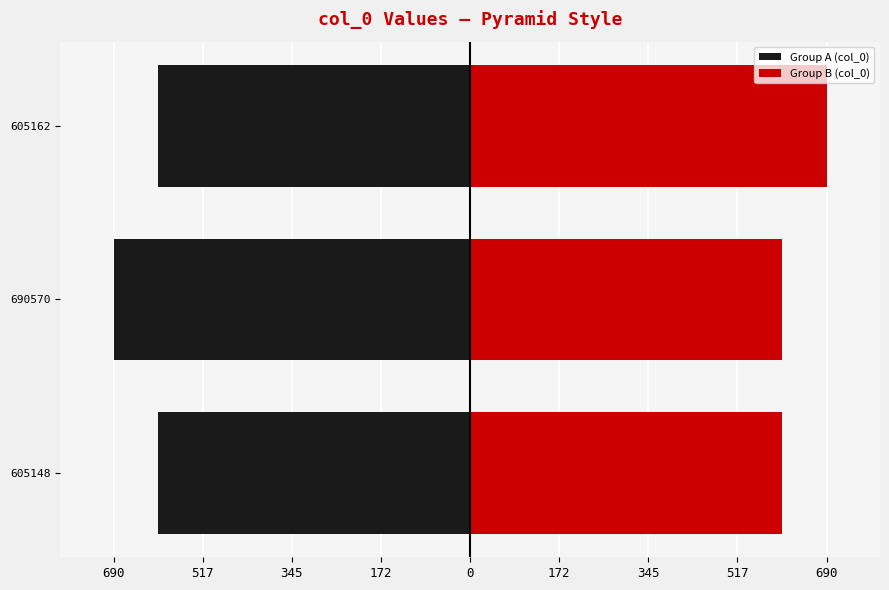

Is it true that Group B (col_0) equals 605.1 at 690570?

True